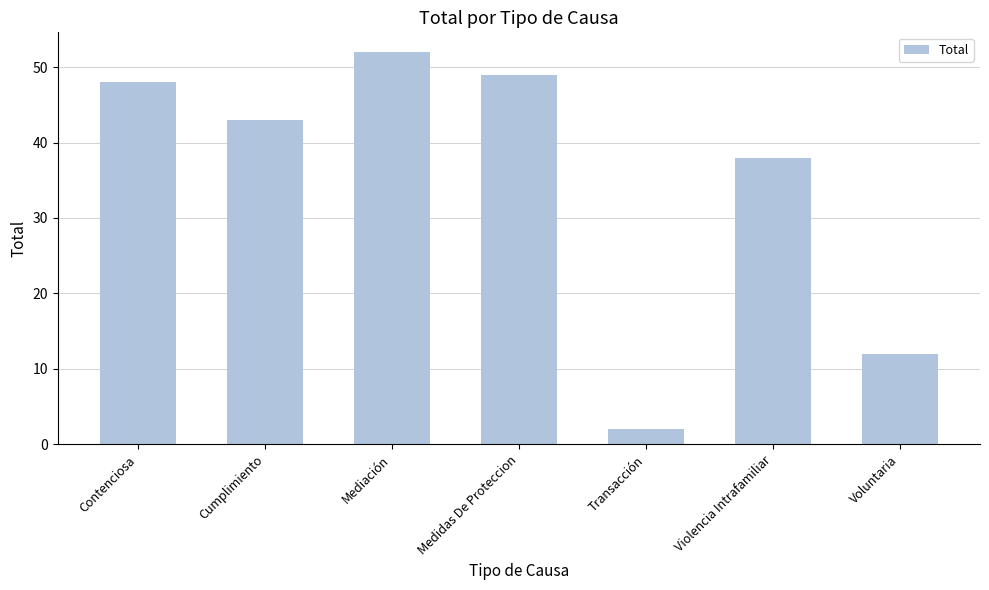

Is it true that the value at Violencia Intrafamiliar is 13?

False